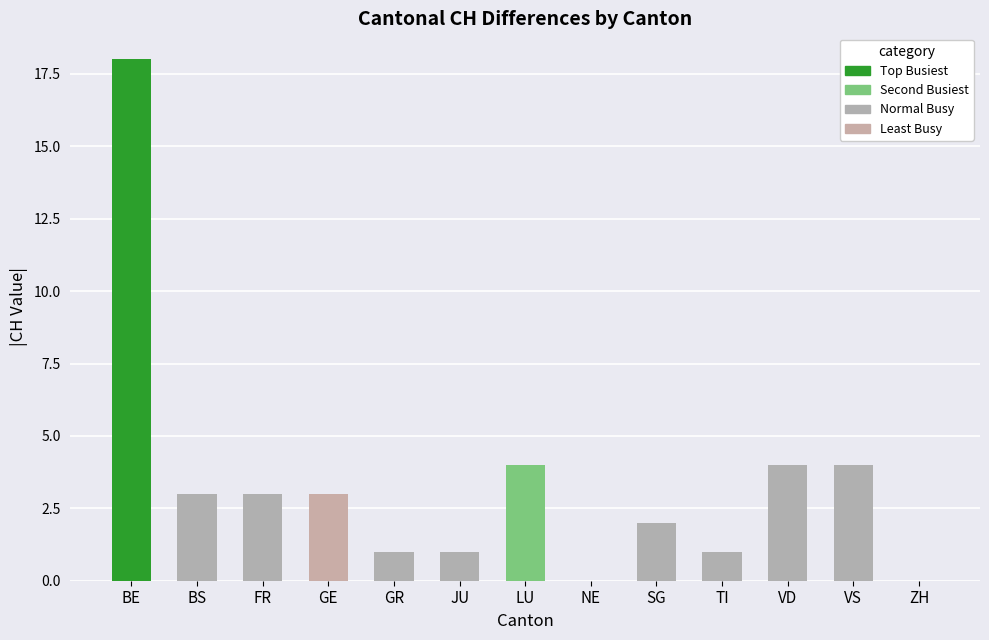

What is the maximum value shown in the chart?

18